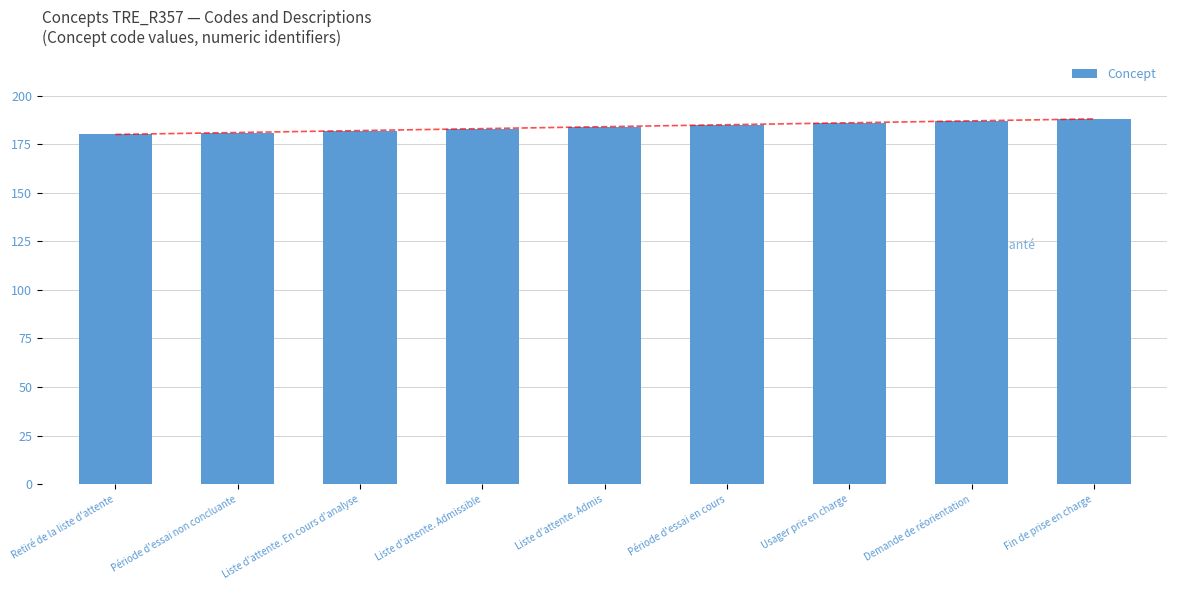

List the labels in order of value, smallest first.

Retiré de la liste d'attente, Période d'essai non concluante, Liste d'attente. En cours d'analyse, Liste d'attente. Admissible, Liste d'attente. Admis, Période d'essai en cours, Usager pris en charge, Demande de réorientation, Fin de prise en charge